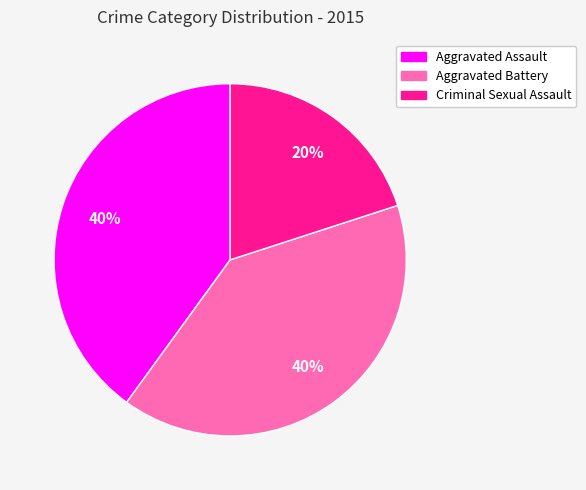

To the nearest percent, what is the average slice percentage?

33%